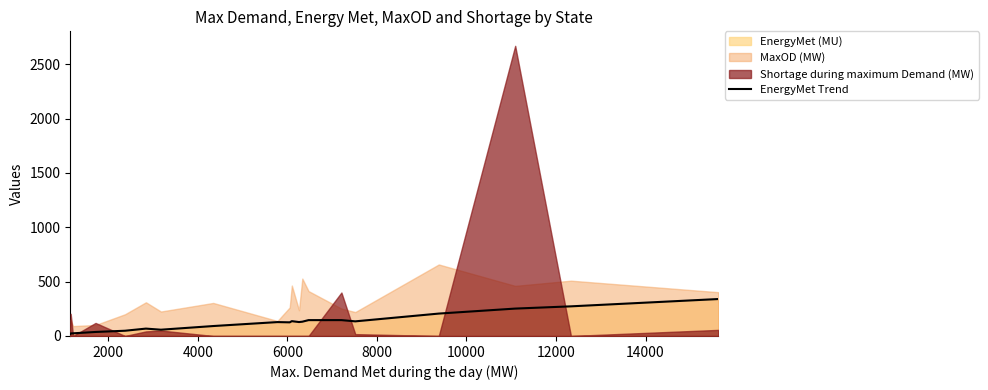

What is the difference between the maximum and minimum values?

320.5